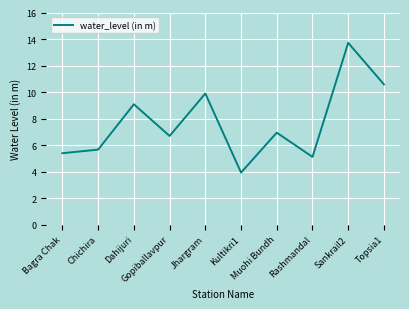

Rank the categories by value from lowest to highest.

Kultikri1, Rashmandal, Bagra Chak, Chichira, Gopiballavpur, Muohi Bundh, Dahijuri, Jhargram, Topsia1, Sankrail2